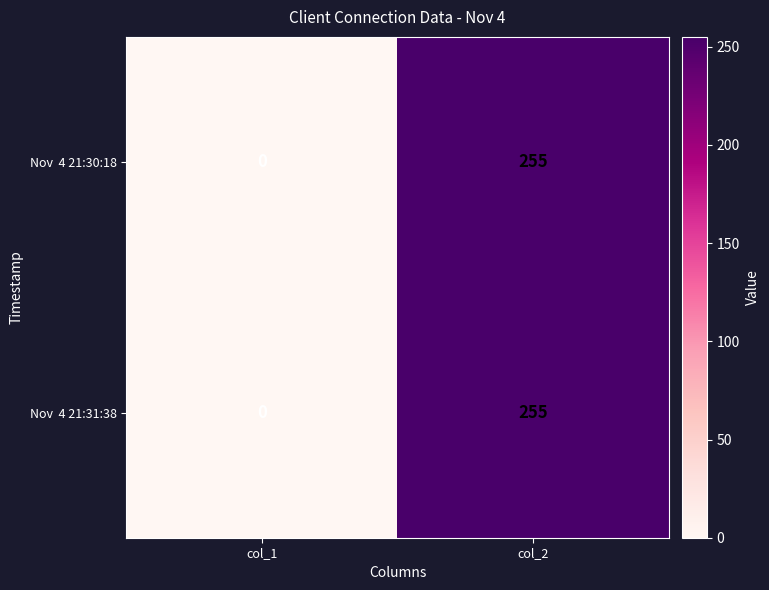

At which category is the sum across all series the highest?

col_2